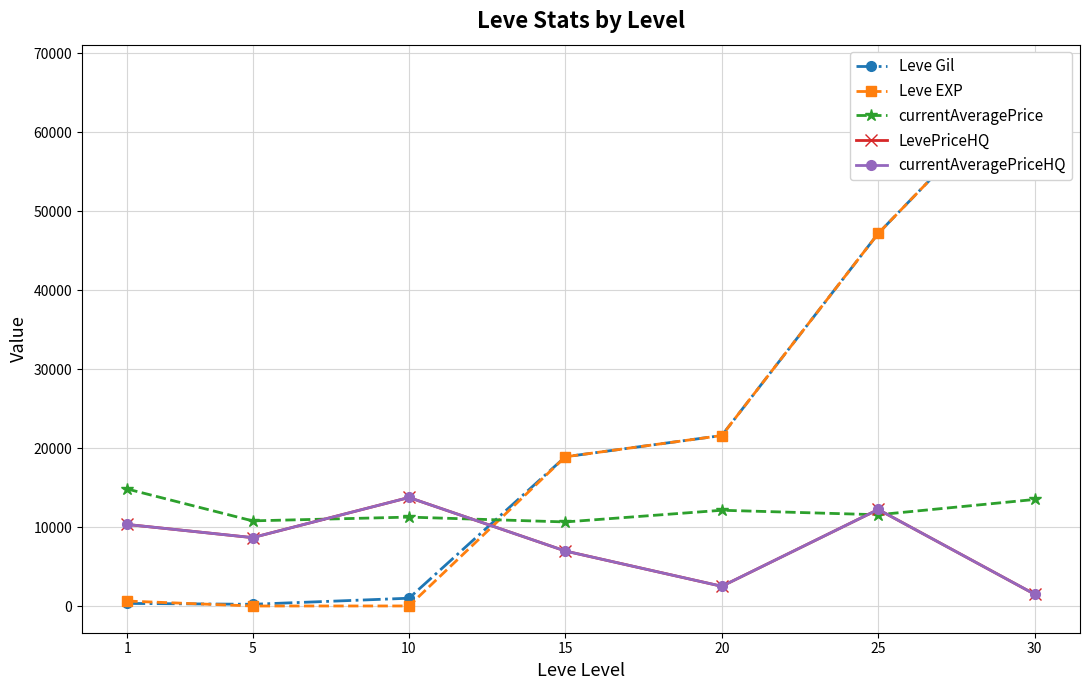

True or false: currentAveragePriceHQ and LevePriceHQ intersect in this chart.

False